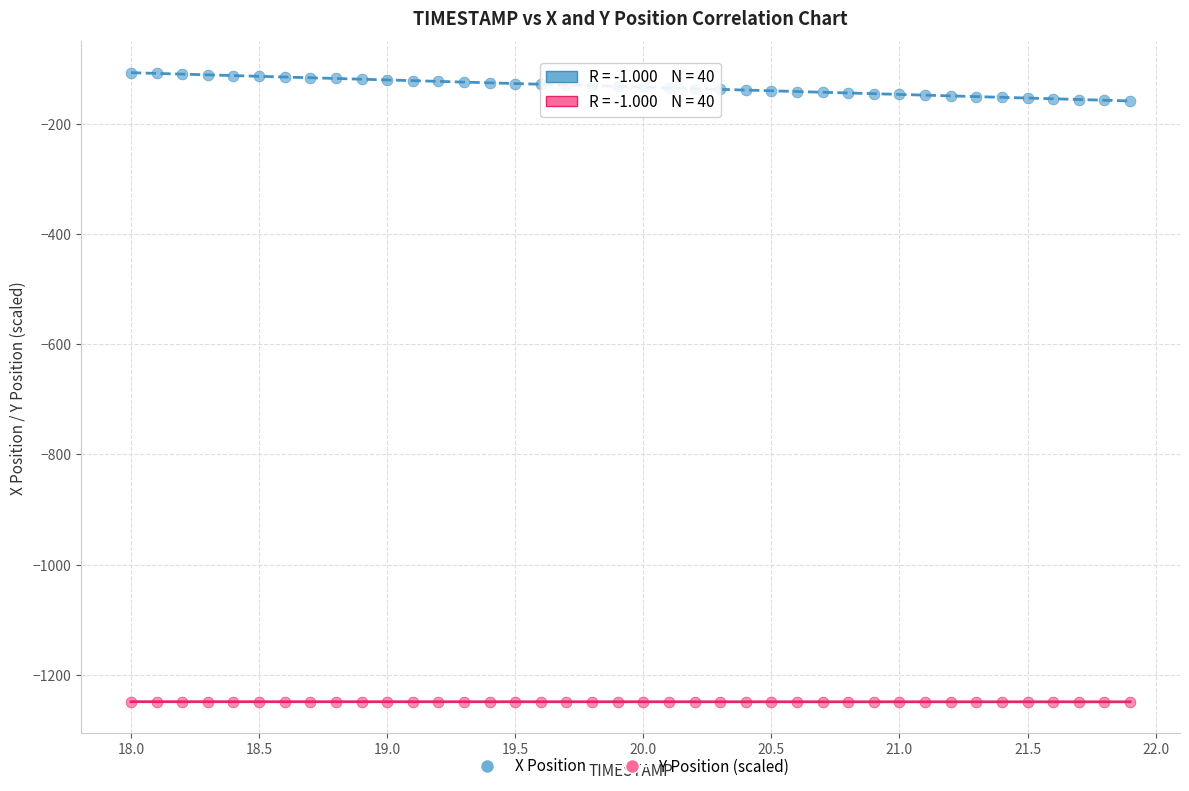

Across all data points, what is the range of Y values (max minus min)?

1141.2